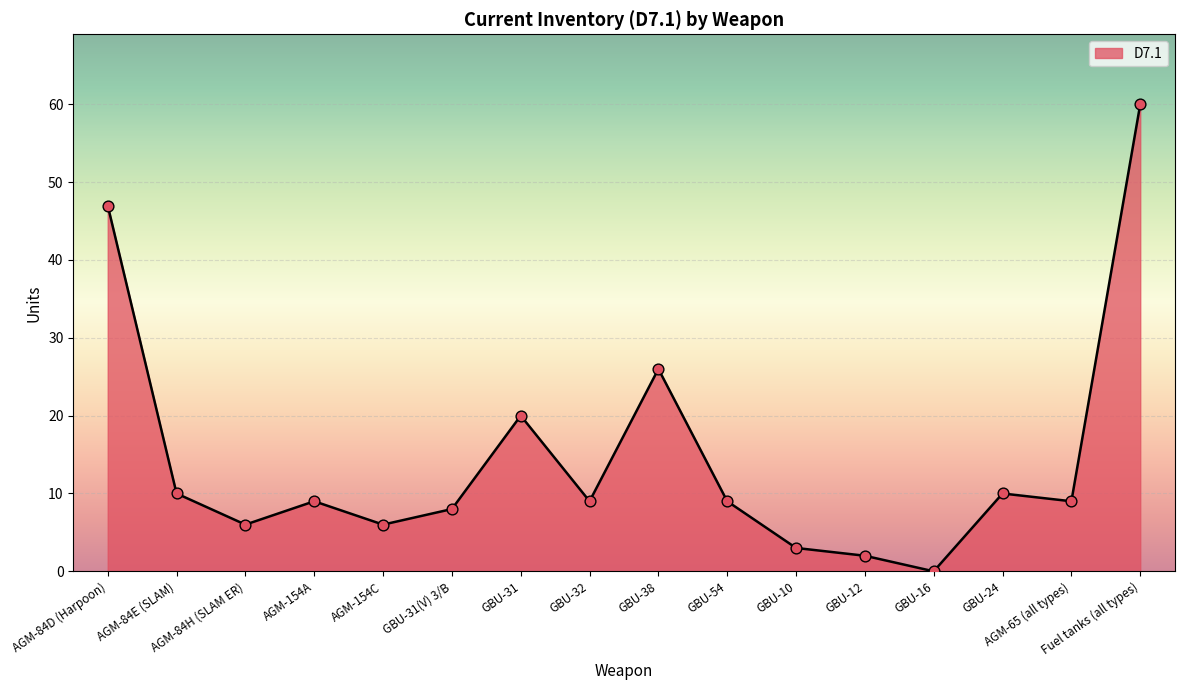

What is the ratio of the value at AGM-84D (Harpoon) to the value at GBU-38?

1.8